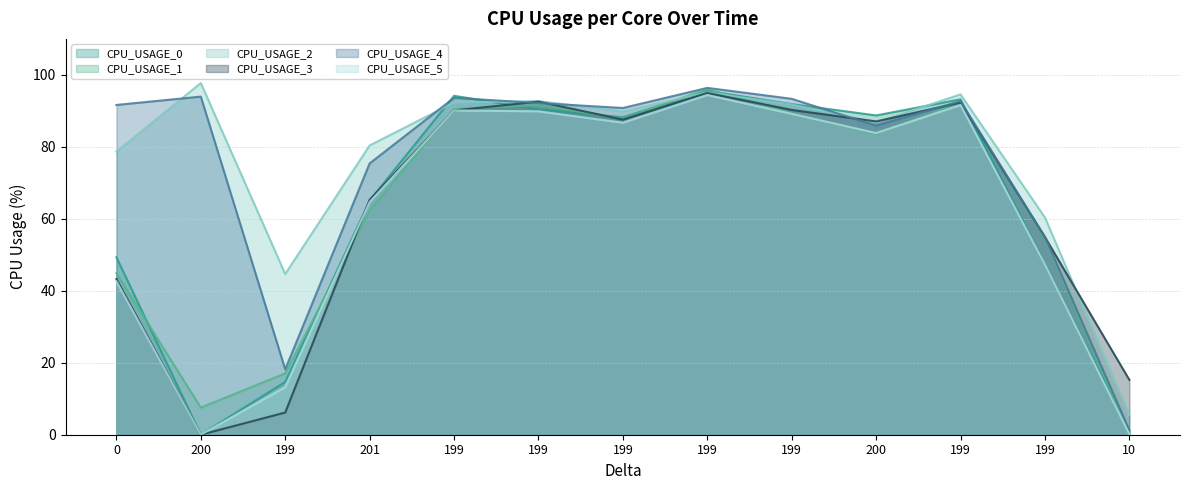

How many values in the CPU_USAGE_3 series are below 87?

6